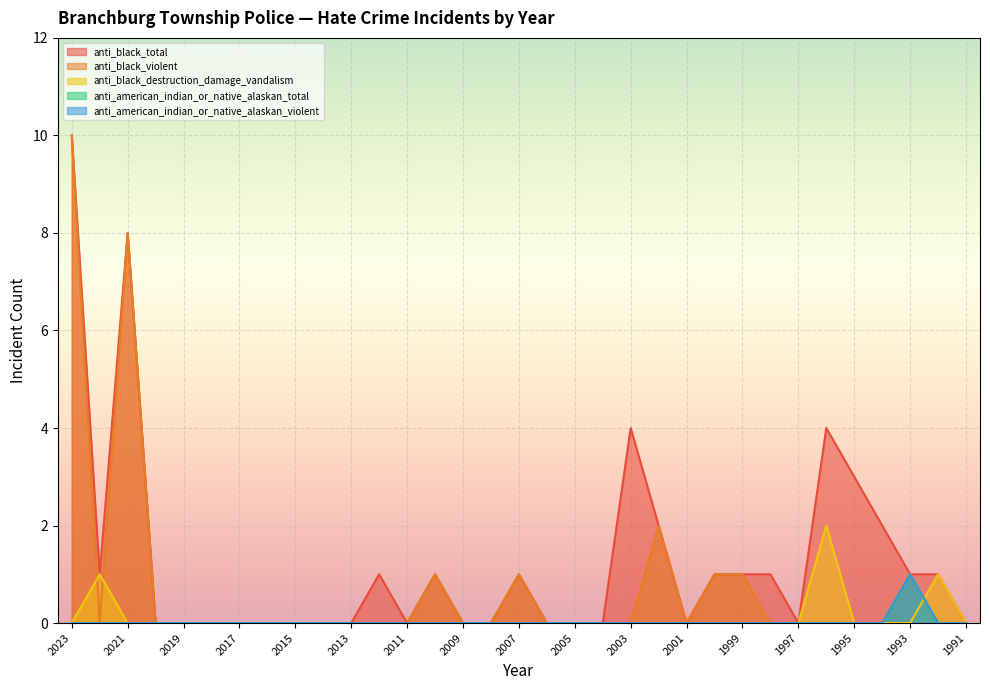

True or false: anti_black_destruction_damage_vandalism and anti_american_indian_or_native_alaskan_total cross at least once.

True